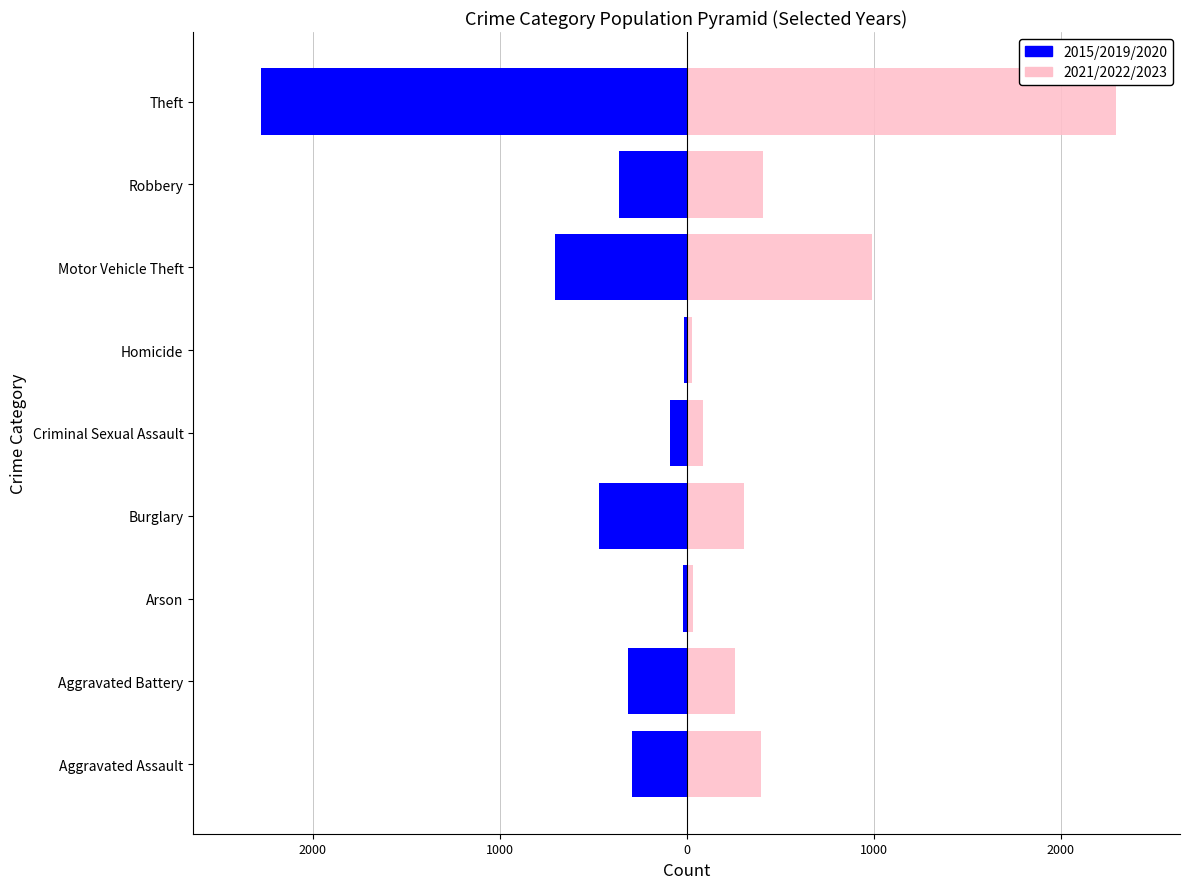

How many groups of bars are there?

9